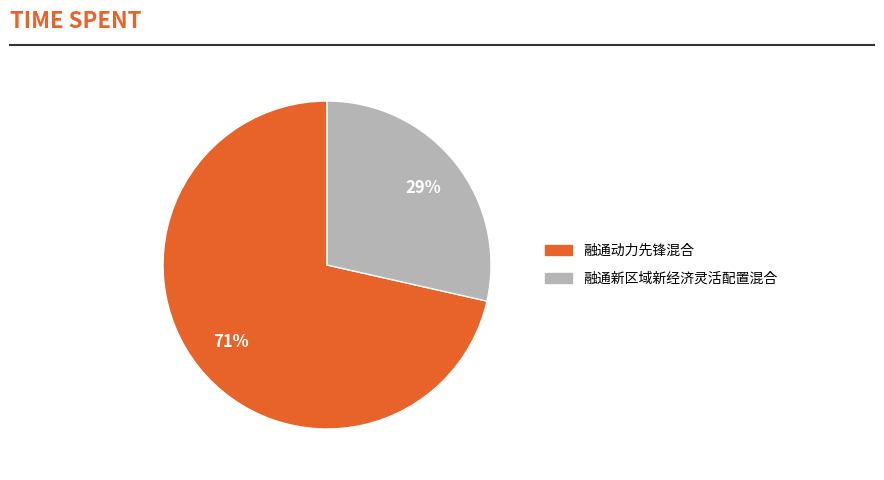

To the nearest percent, what is the average slice percentage?

50%